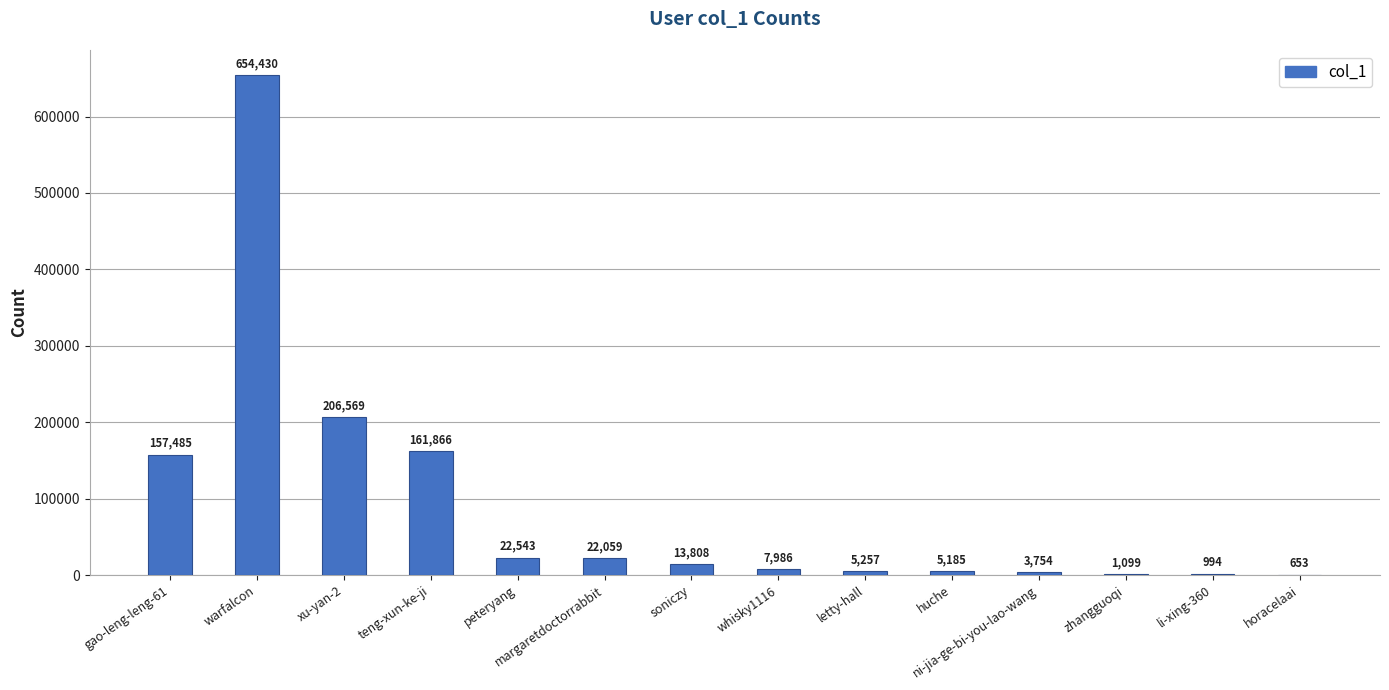

Are the bars grouped side by side (vs. stacked)?

No